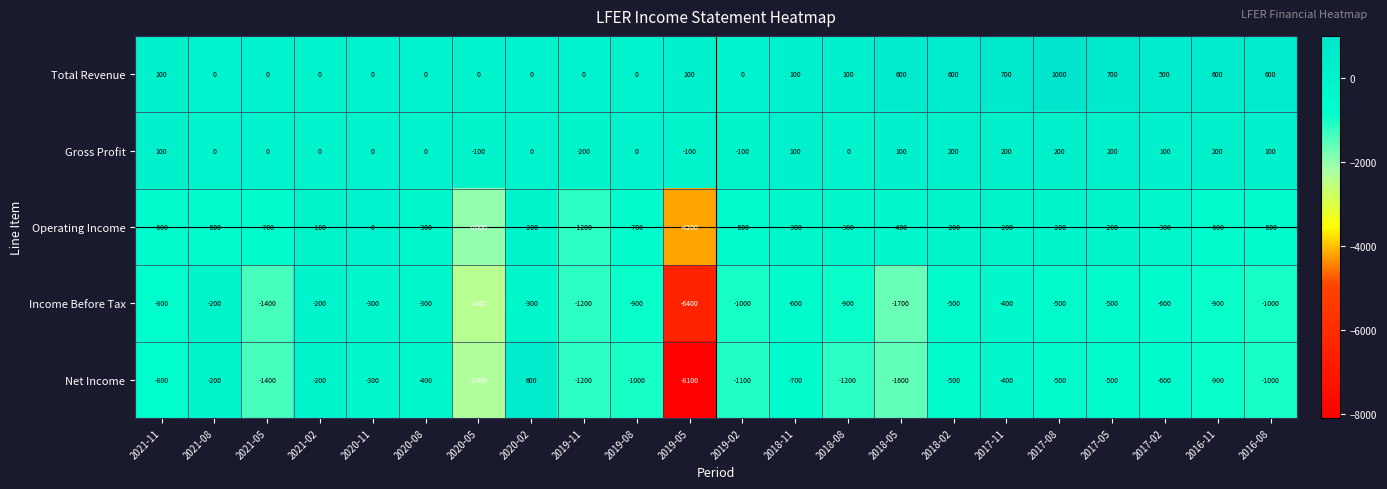

Count the Gross Profit values in the range 0 to 100.

13